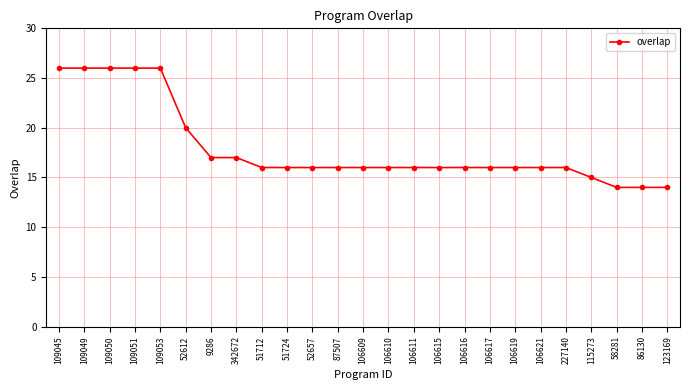

What is the difference between the maximum and second lowest values?

12